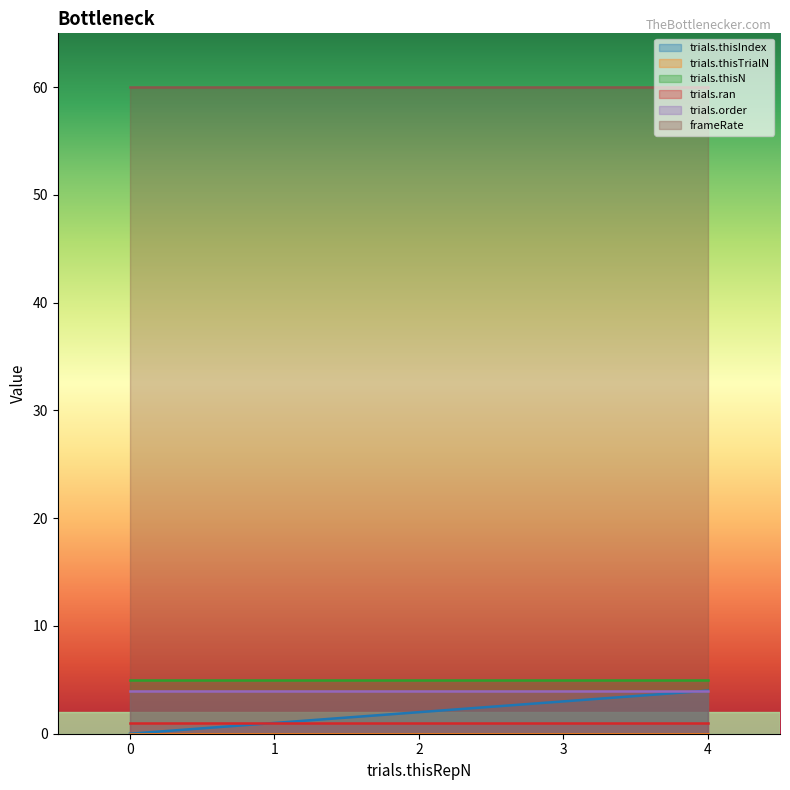

What is the total value across all series at 4?

74